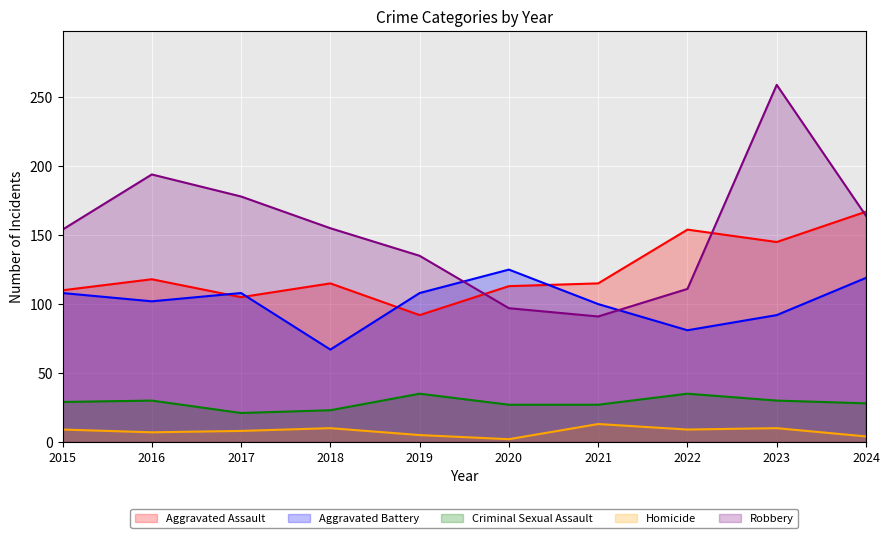

What is the difference between the second highest and minimum values in the Criminal Sexual Assault series?

14